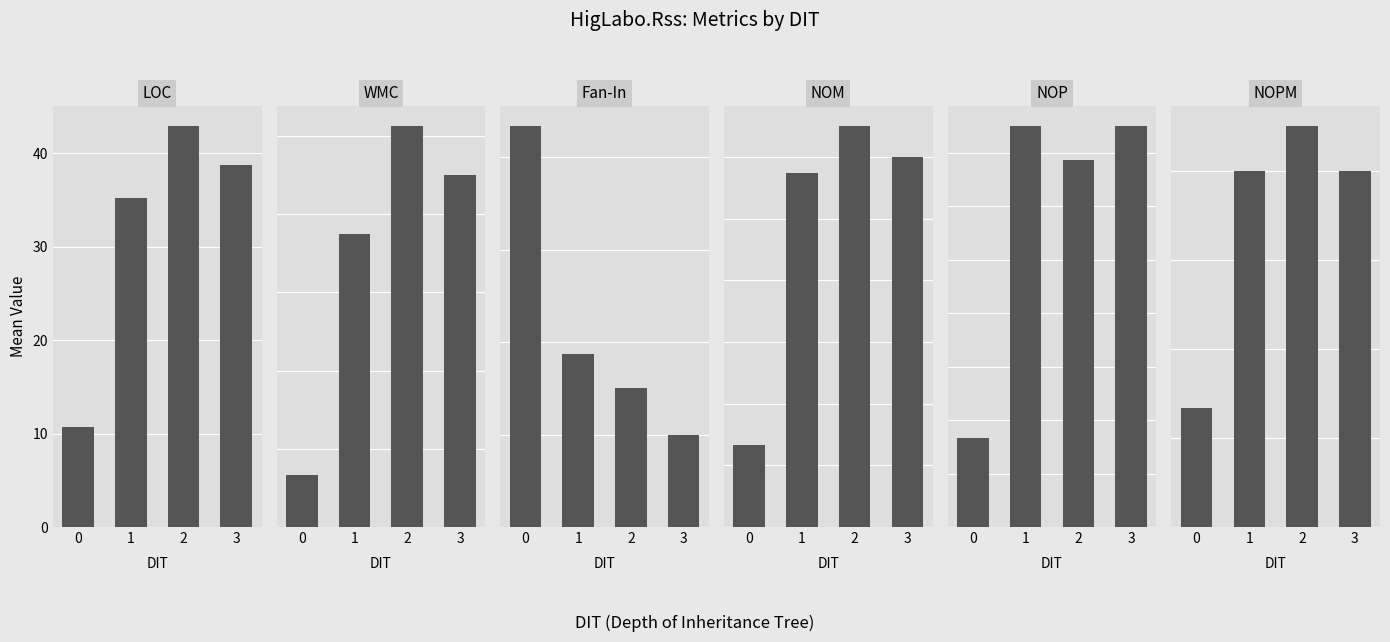

What is the difference between the highest and lowest values at 1?

33.8